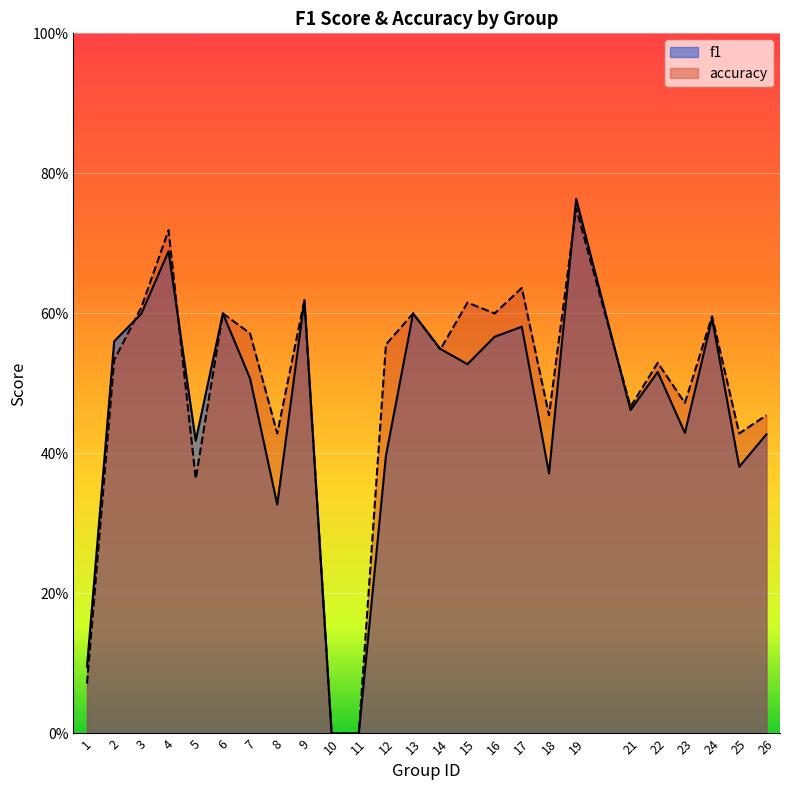

Reading left to right, what are all the values shown in this chart?

f1: 1=0.1	2=0.6	3=0.6	4=0.7	5=0.4	6=0.6	7=0.5	8=0.3	9=0.6	10=0.0	11=0.0	12=0.4	13=0.6	14=0.5	15=0.5	16=0.6	17=0.6	18=0.4	19=0.8	21=0.5	22=0.5	23=0.4	24=0.6	25=0.4	26=0.4
accuracy: 1=0.1	2=0.5	3=0.6	4=0.7	5=0.4	6=0.6	7=0.6	8=0.4	9=0.6	10=0.0	11=0.0	12=0.6	13=0.6	14=0.5	15=0.6	16=0.6	17=0.6	18=0.5	19=0.8	21=0.5	22=0.5	23=0.5	24=0.6	25=0.4	26=0.5